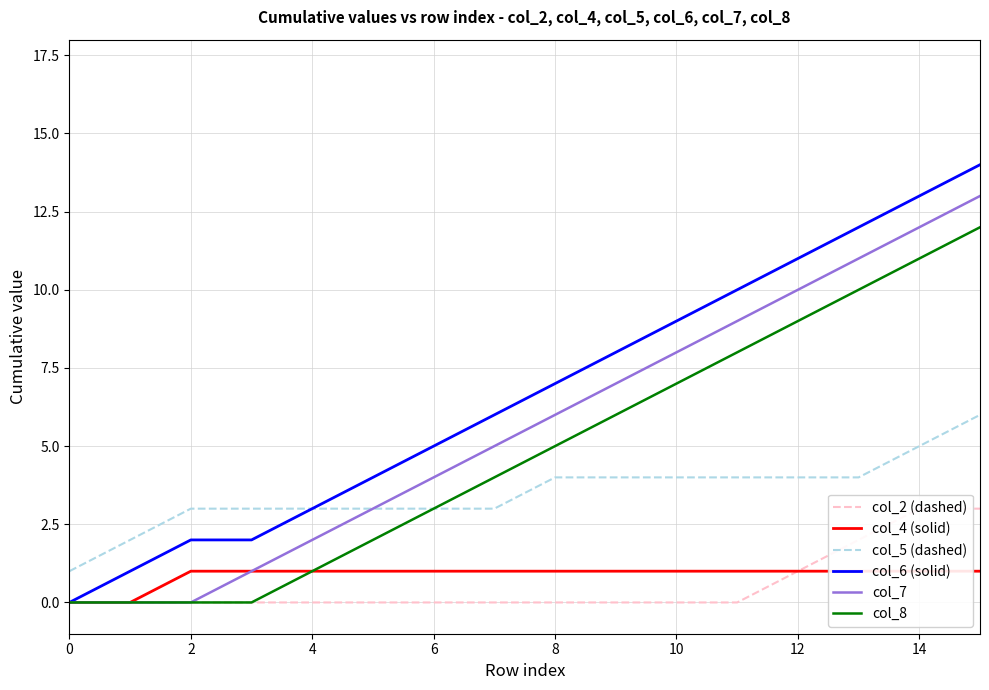

True or false: col_8 and col_5 (dashed) cross at least once.

False